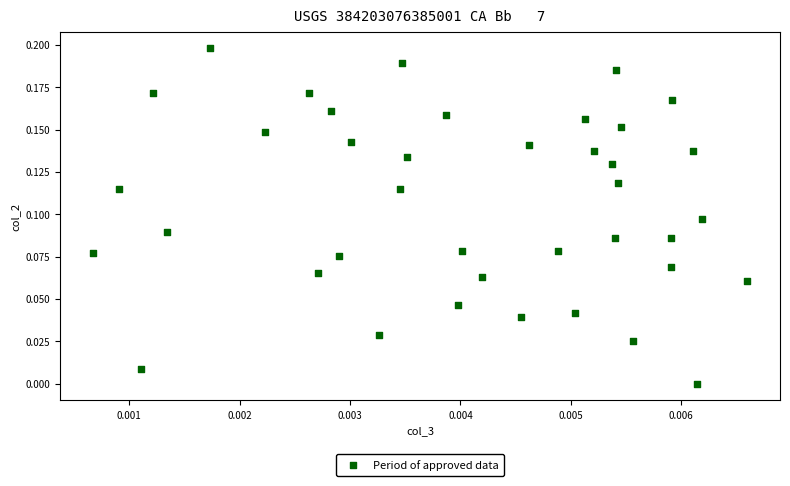

How many points are shown in the scatter plot?

39